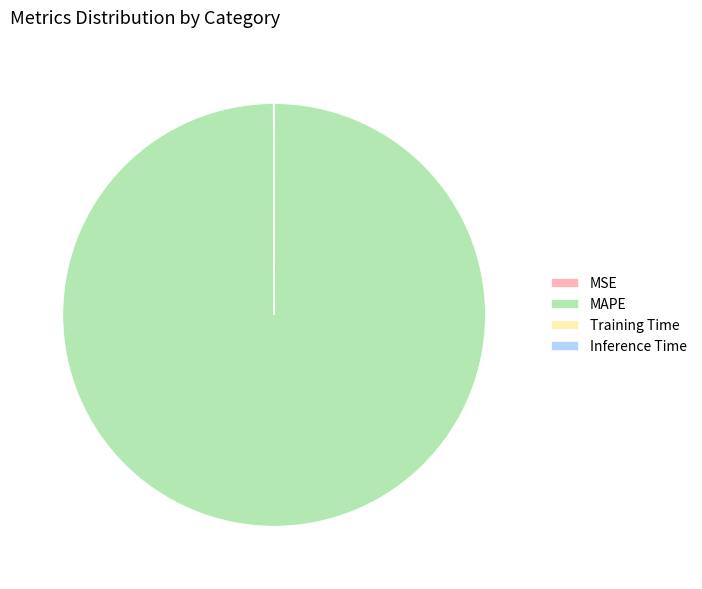

What is the majority slice?

MAPE